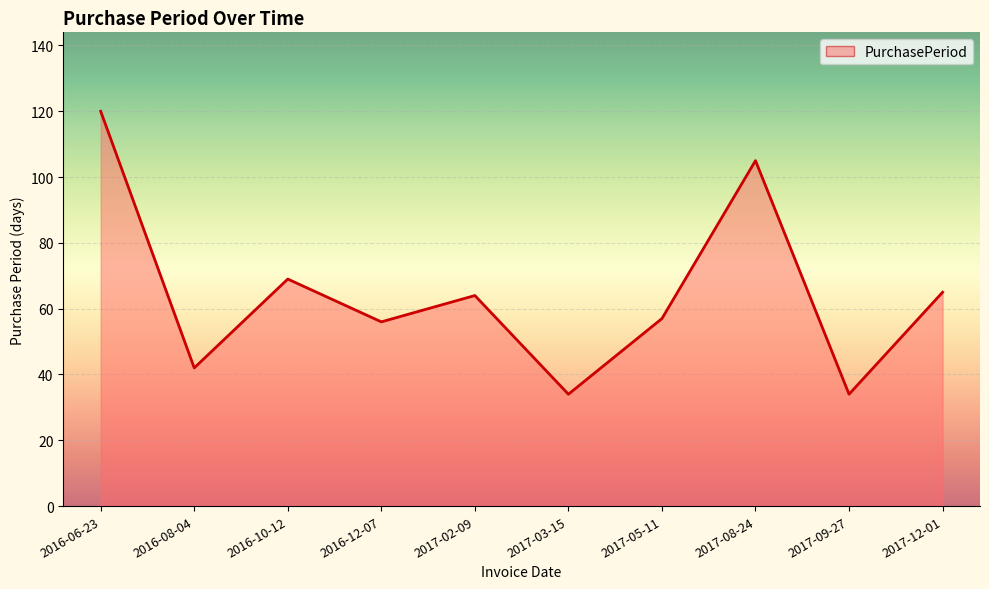

How many interior local peaks (higher than both neighbors) does the data have?

3